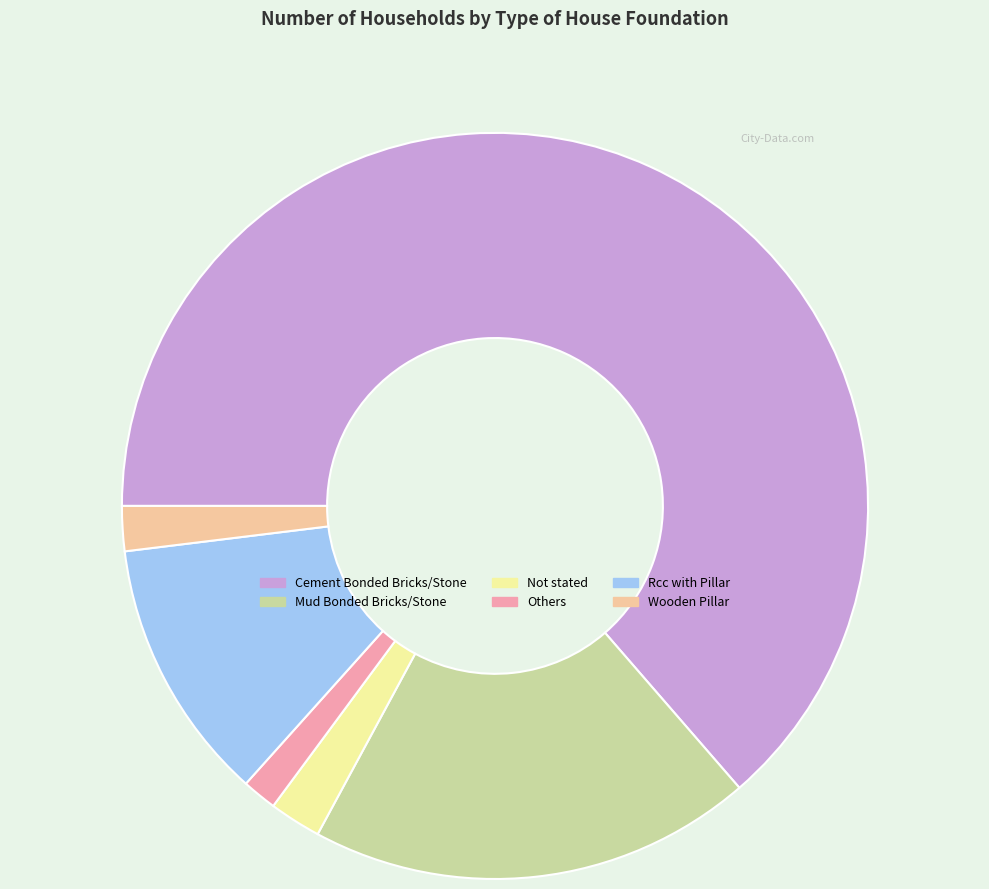

What is the majority slice?

Cement Bonded Bricks/Stone